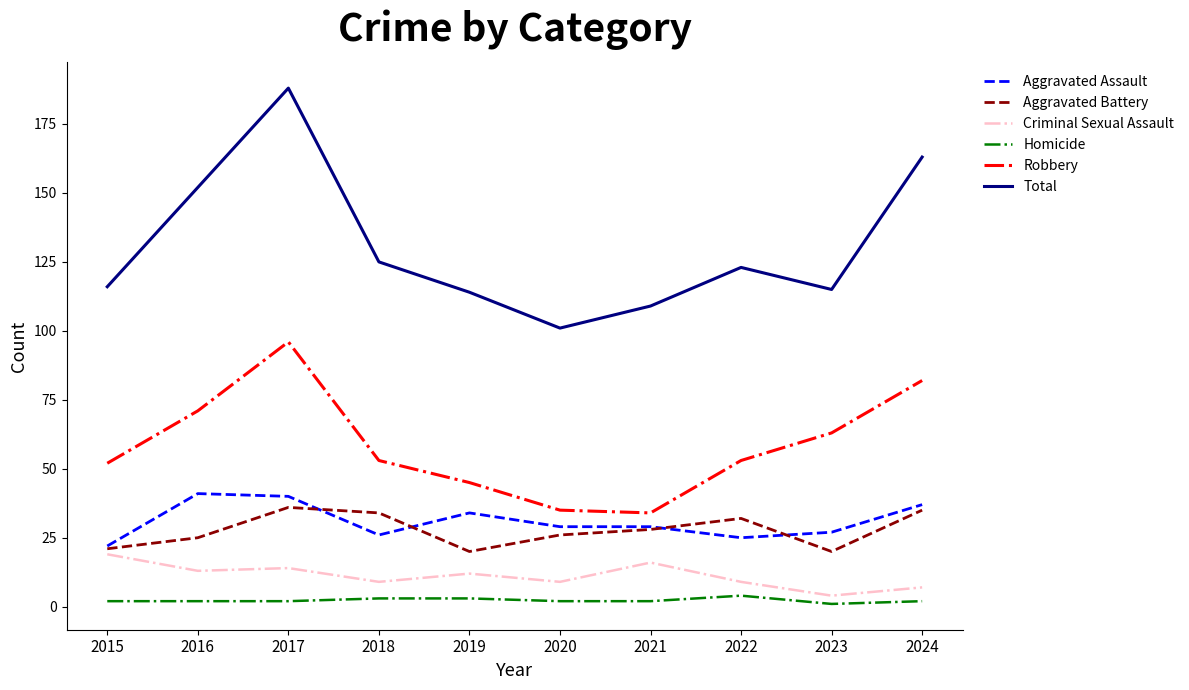

What is the difference between the second highest and minimum values in the Criminal Sexual Assault series?

12